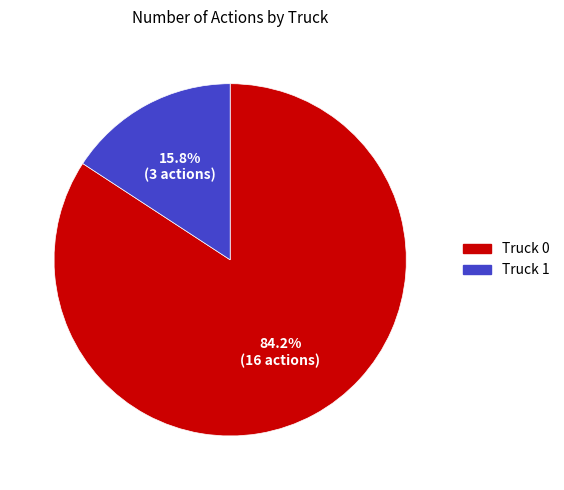

To the nearest percent, what portion does Truck 0 represent?

84%